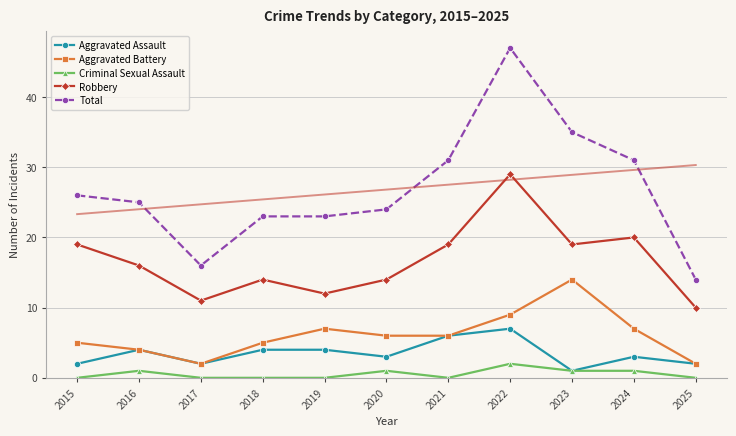

At which category is the sum across all series the highest?

2022